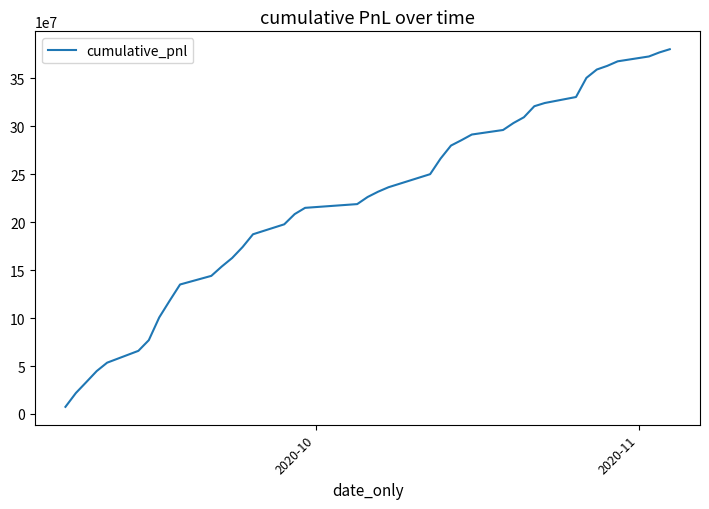

What is the maximum value shown in the chart?

380192536